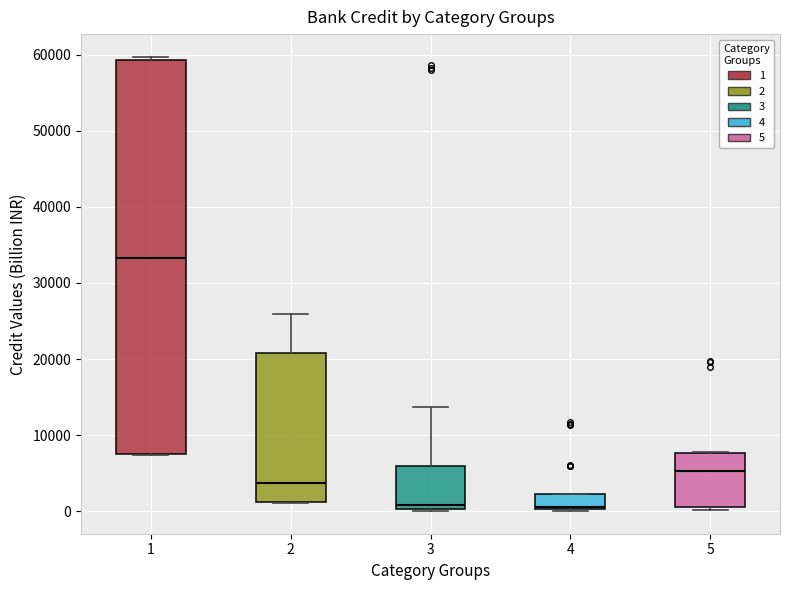

Reading left to right, read every box against the y-axis: the position of its median line, the range the box covers, and the ends of its whiskers. The values are not printed on the chart, so give them approximately, as read against the axis.

1: median 33000, box 8000 to 59000, whiskers 7000 to 60000
2: median 4000, box 1000 to 21000, whiskers 1000 to 26000
3: median 1000, box 0 to 6000, whiskers 0 to 14000
4: median 1000, box 0 to 2000, whiskers 0 to 2000
5: median 5000, box 1000 to 8000, whiskers 0 to 8000